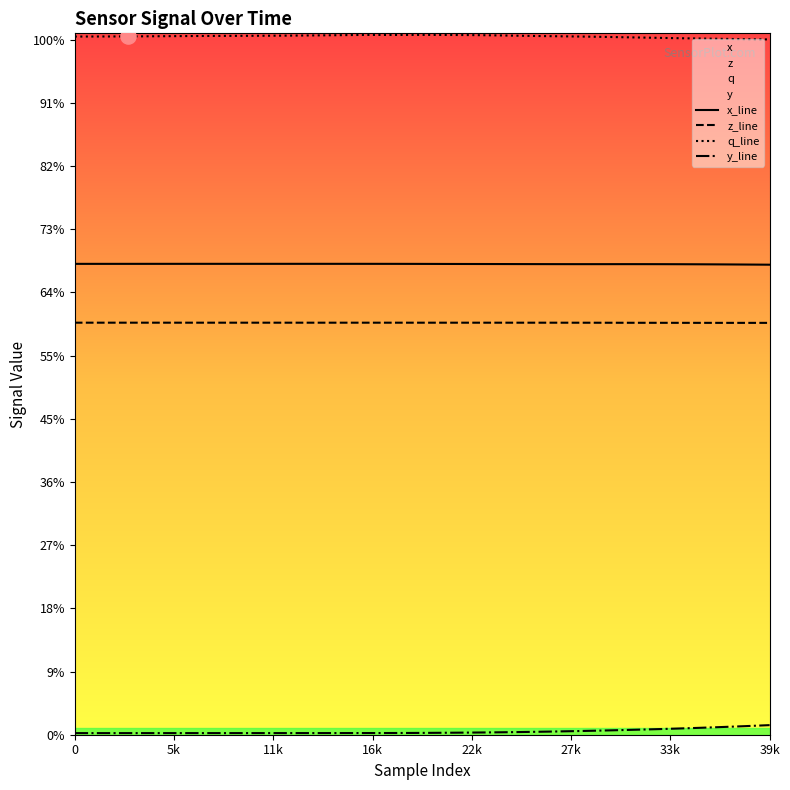

At which category is the sum across all series the highest?

39k